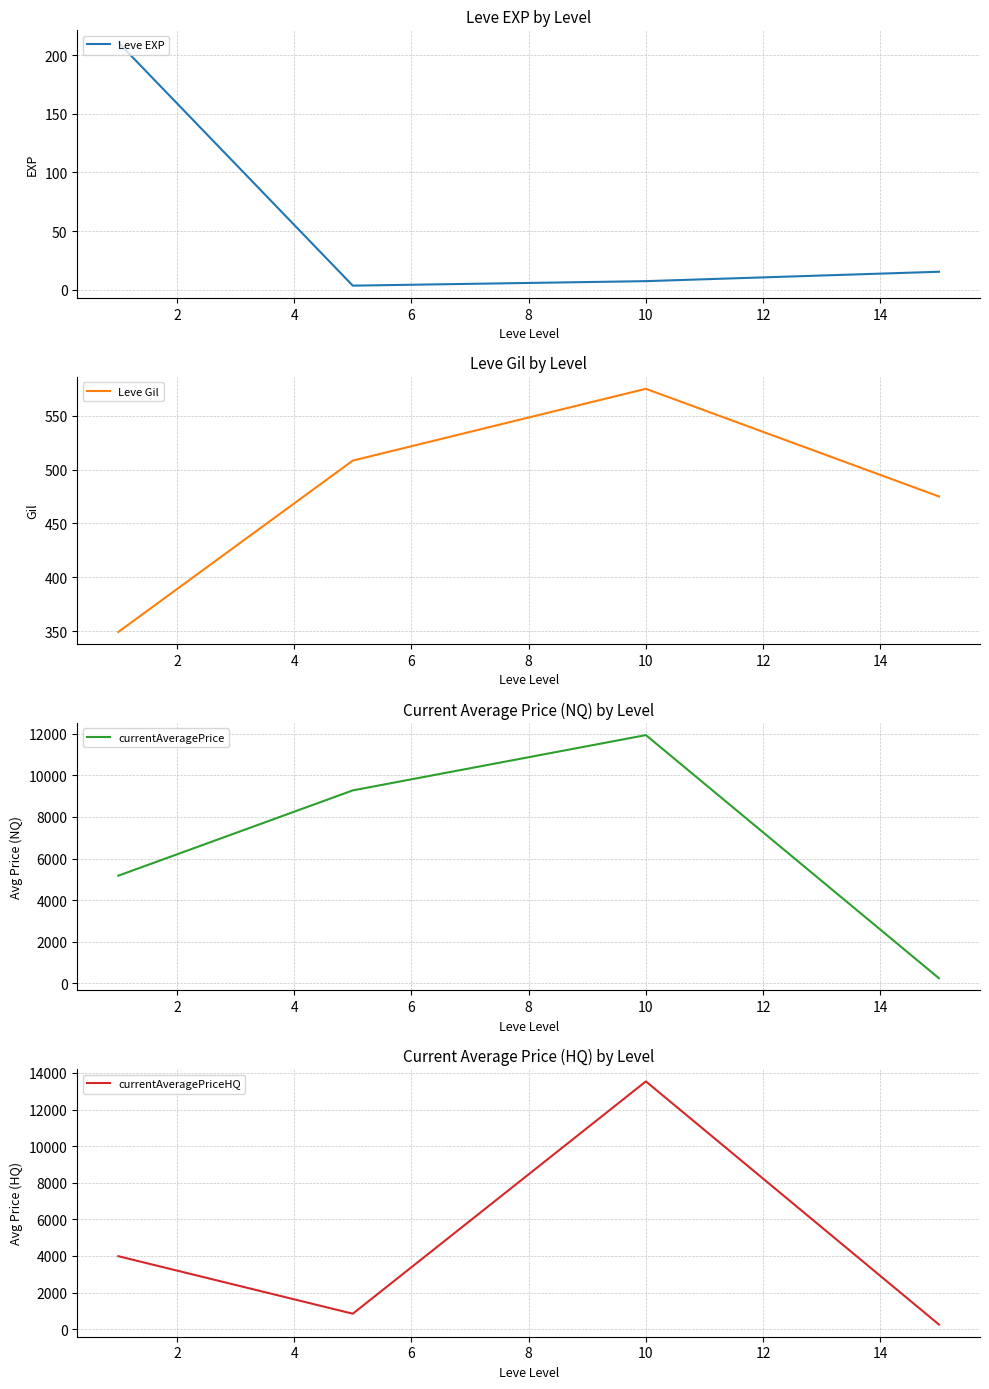

What is the highest value of the Leve Gil series?

575.0